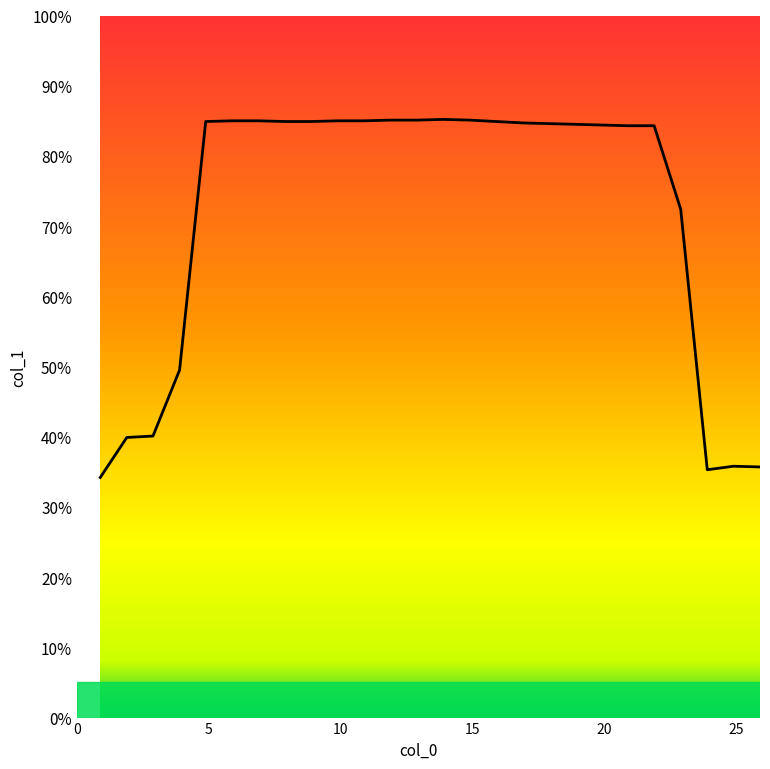

What is the difference between the maximum and minimum values?

51.0